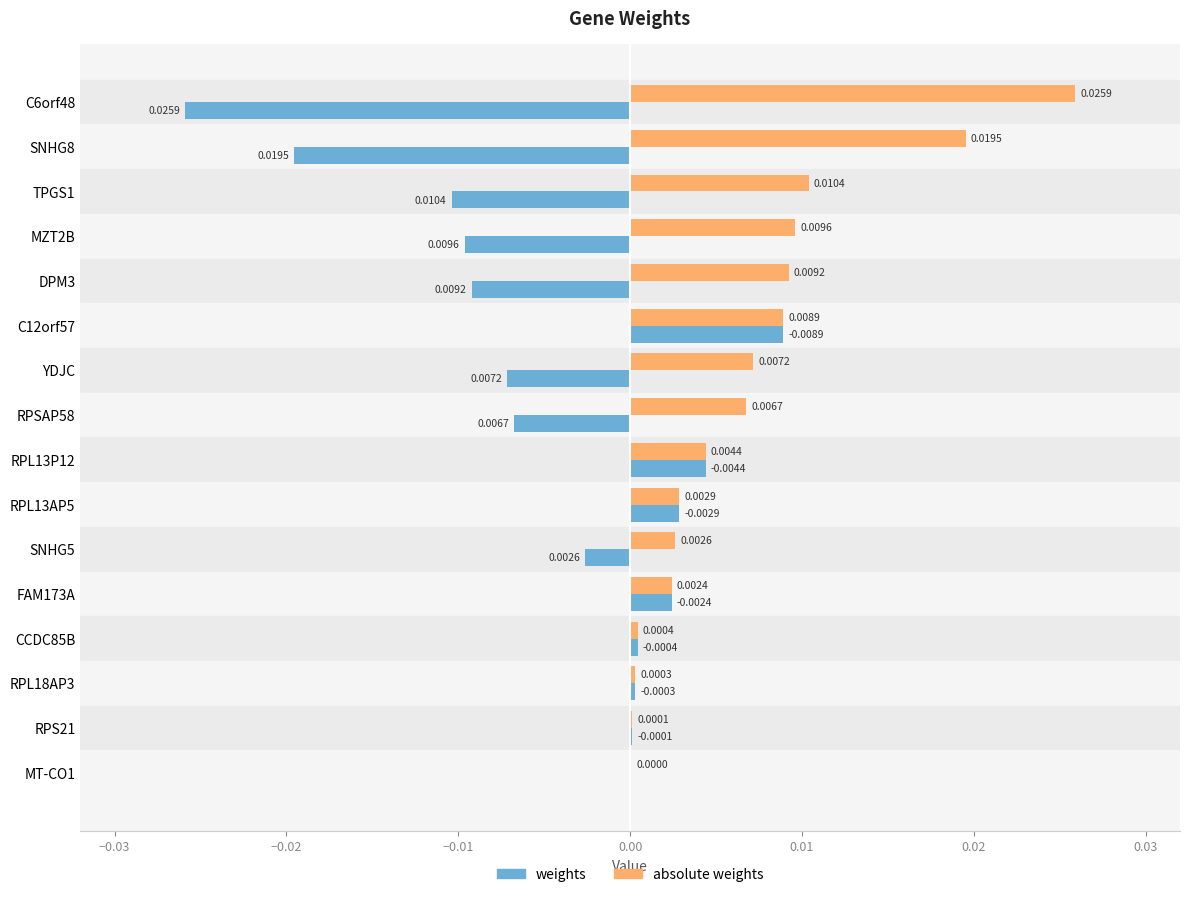

Which series changed the most between TPGS1 and FAM173A?

weights